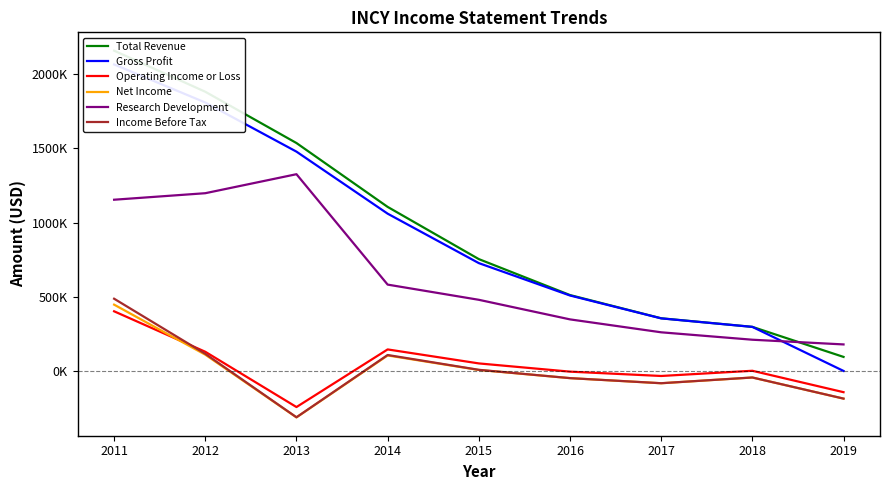

Is it true that Operating Income or Loss equals 176171 at 2012?

False